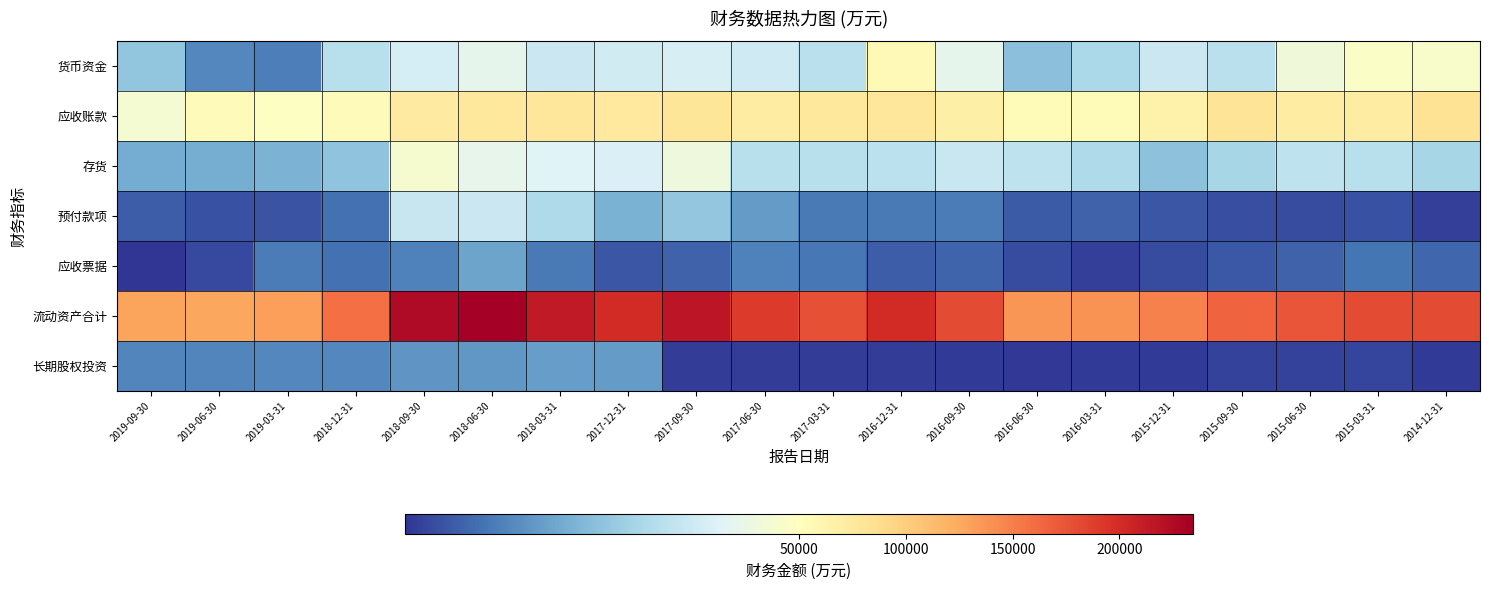

Reading left to right, what are all the values shown in this chart?

货币资金: 2019-09-30=27097	2019-06-30=15594	2019-03-31=14222	2018-12-31=33670	2018-09-30=38730	2018-06-30=42126	2018-03-31=36632	2017-12-31=37851	2017-09-30=38820	2017-06-30=37557	2017-03-31=33844	2016-12-31=56619	2016-09-30=42339	2016-06-30=25925	2016-03-31=31487	2015-12-31=36737	2015-09-30=33932	2015-06-30=45321	2015-03-31=48328	2014-12-31=47813
应收账款: 2019-09-30=46494	2019-06-30=52758	2019-03-31=49344	2018-12-31=53315	2018-09-30=73832	2018-06-30=76732	2018-03-31=77272	2017-12-31=74643	2017-09-30=78902	2017-06-30=72279	2017-03-31=75735	2016-12-31=78077	2016-09-30=67838	2016-06-30=55280	2016-03-31=54466	2015-12-31=65974	2015-09-30=81398	2015-06-30=72340	2015-03-31=72659	2014-12-31=81641
存货: 2019-09-30=21785	2019-06-30=22266	2019-03-31=23253	2018-12-31=26555	2018-09-30=46948	2018-06-30=42465	2018-03-31=40505	2017-12-31=39751	2017-09-30=44701	2017-06-30=33394	2017-03-31=33608	2016-12-31=34238	2016-09-30=36298	2016-06-30=34683	2016-03-31=31557	2015-12-31=26112	2015-09-30=30483	2015-06-30=34488	2015-03-31=33673	2014-12-31=30678
预付款项: 2019-09-30=9282	2019-06-30=7162	2019-03-31=7742	2018-12-31=12073	2018-09-30=36133	2018-06-30=36637	2018-03-31=31595	2017-12-31=23022	2017-09-30=27205	2017-06-30=19050	2017-03-31=13331	2016-12-31=13437	2016-09-30=13901	2016-06-30=8714	2016-03-31=9755	2015-12-31=8129	2015-09-30=6825	2015-06-30=6574	2015-03-31=7408	2014-12-31=4732
应收票据: 2019-09-30=3088	2019-06-30=6075	2019-03-31=13706	2018-12-31=11928	2018-09-30=14622	2018-06-30=20448	2018-03-31=13326	2017-12-31=8039	2017-09-30=9686	2017-06-30=14697	2017-03-31=12974	2016-12-31=9280	2016-09-30=10336	2016-06-30=6528	2016-03-31=4585	2015-12-31=6597	2015-09-30=8419	2015-06-30=9979	2015-03-31=12875	2014-12-31=10679
流动资产合计: 2019-09-30=129053	2019-06-30=126581	2019-03-31=131431	2018-12-31=159003	2018-09-30=225254	2018-06-30=234425	2018-03-31=213833	2017-12-31=201057	2017-09-30=216138	2017-06-30=189866	2017-03-31=177205	2016-12-31=200520	2016-09-30=181028	2016-06-30=137579	2016-03-31=137928	2015-12-31=148862	2015-09-30=165676	2015-06-30=173913	2015-03-31=180086	2014-12-31=179872
长期股权投资: 2019-09-30=15229	2019-06-30=15382	2019-03-31=15558	2018-12-31=15817	2018-09-30=18016	2018-06-30=18225	2018-03-31=19292	2017-12-31=18975	2017-09-30=4257	2017-06-30=4284	2017-03-31=4257	2016-12-31=4230	2016-09-30=3875	2016-06-30=3815	2016-03-31=3862	2015-12-31=3850	2015-09-30=5228	2015-06-30=5263	2015-03-31=5330	2014-12-31=3848